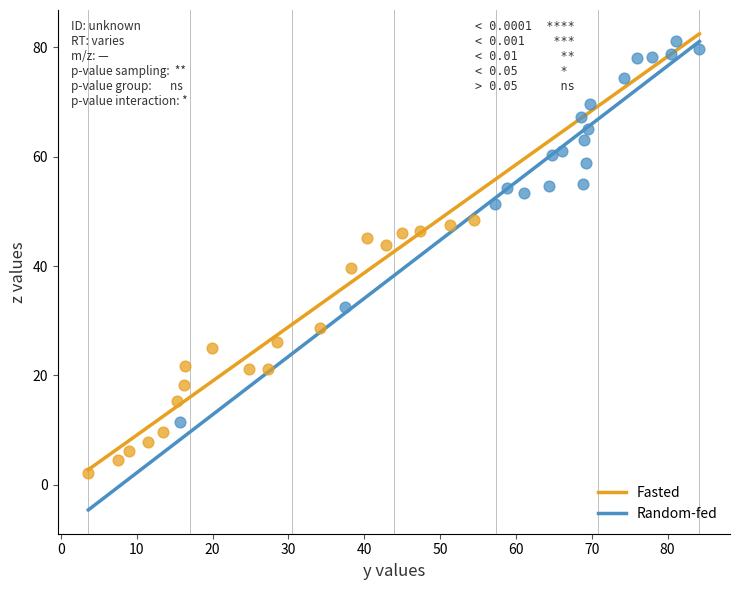

Which series reaches the maximum Y coordinate?

Random-fed